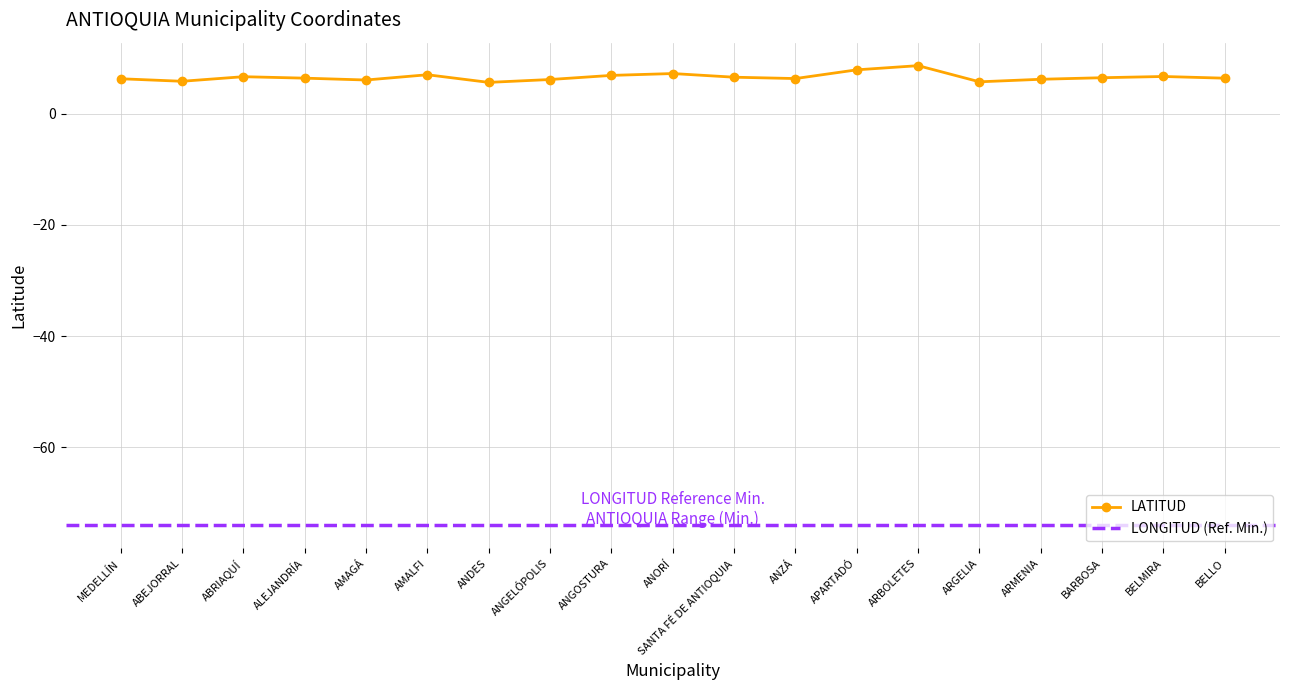

Reading left to right, list all the values displayed in this chart.

6.3	5.8	6.6	6.4	6.0	7.0	5.6	6.1	6.9	7.2	6.5	6.3	7.9	8.6	5.7	6.2	6.4	6.7	6.4